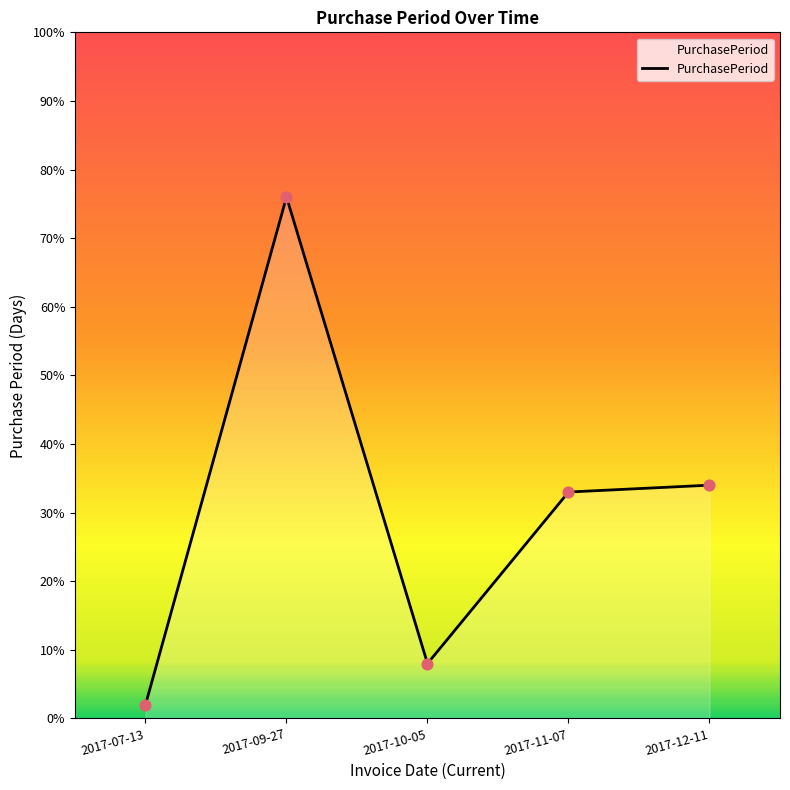

Between 2017-11-07 and 2017-07-13, which is larger?

2017-11-07